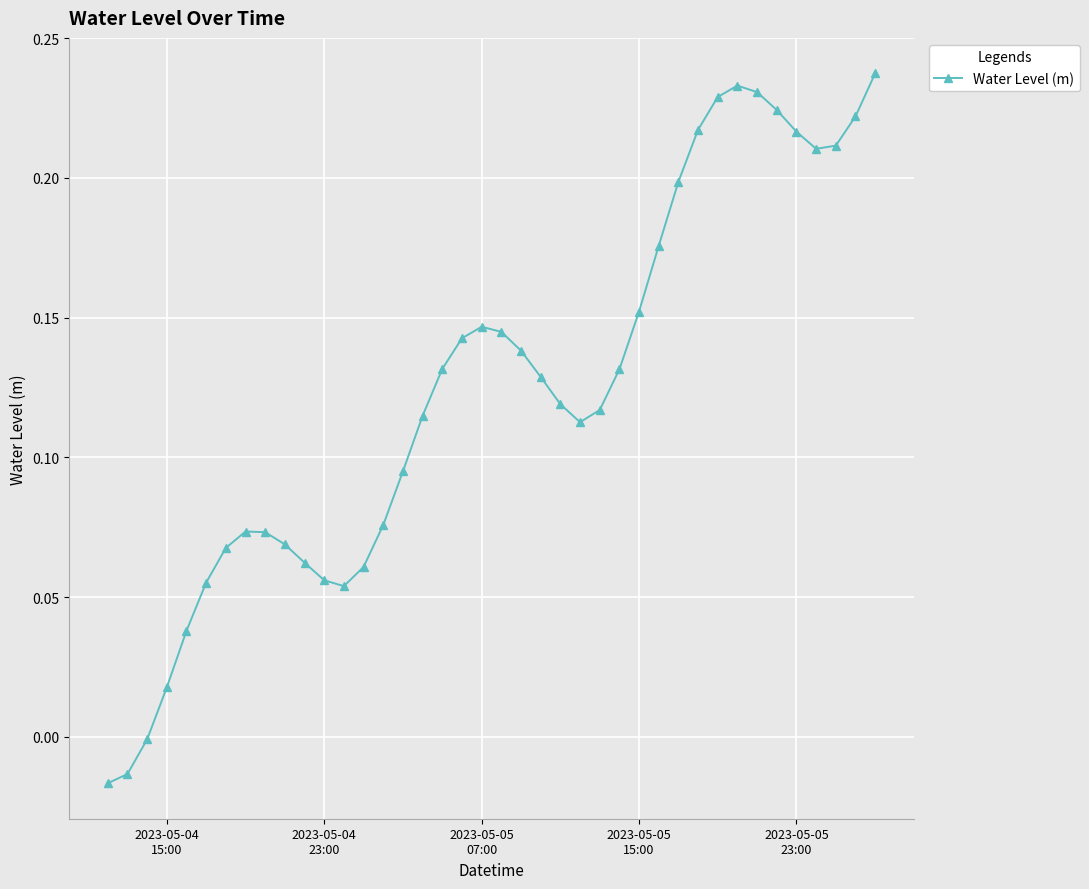

How many lines are shown in the chart?

1